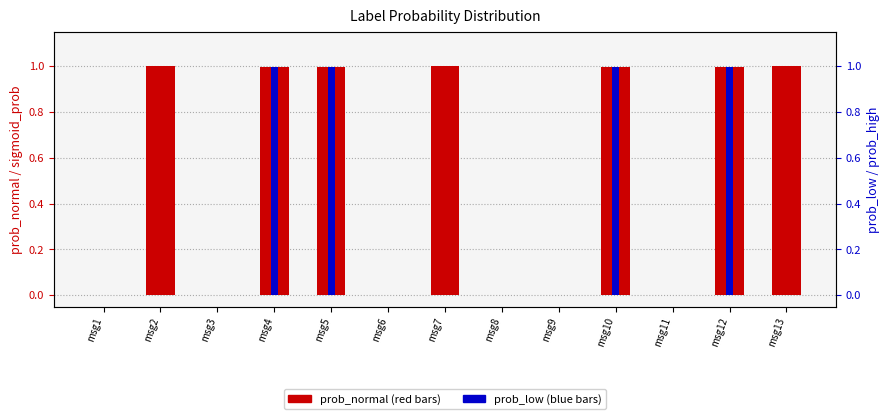

What is the difference between the maximum and minimum values in the prob_normal series?

1.0